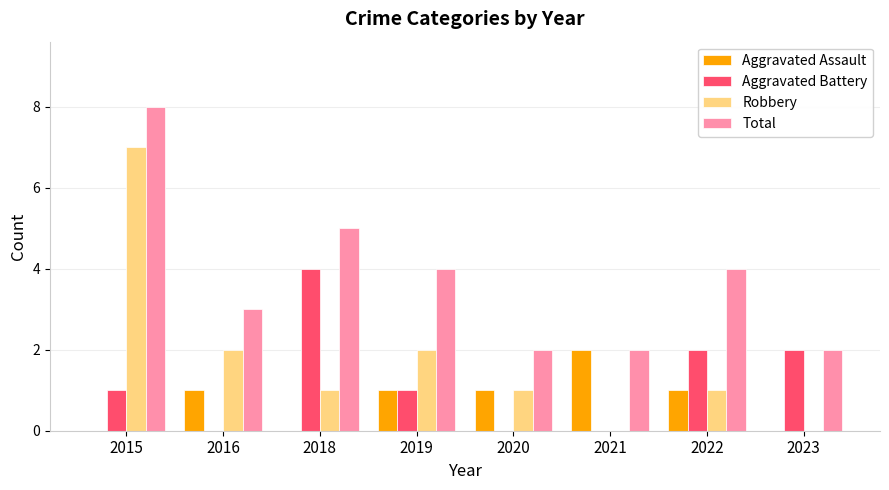

Which category has the highest value across all series?

2015